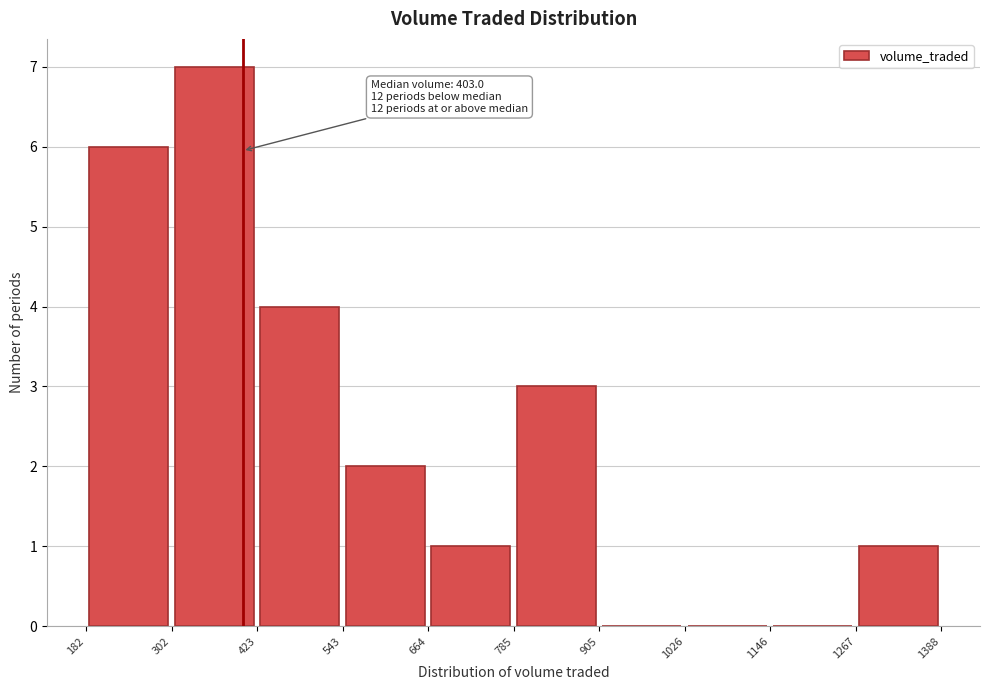

Over which range of the x-axis is the bar tallest?

302 to 423